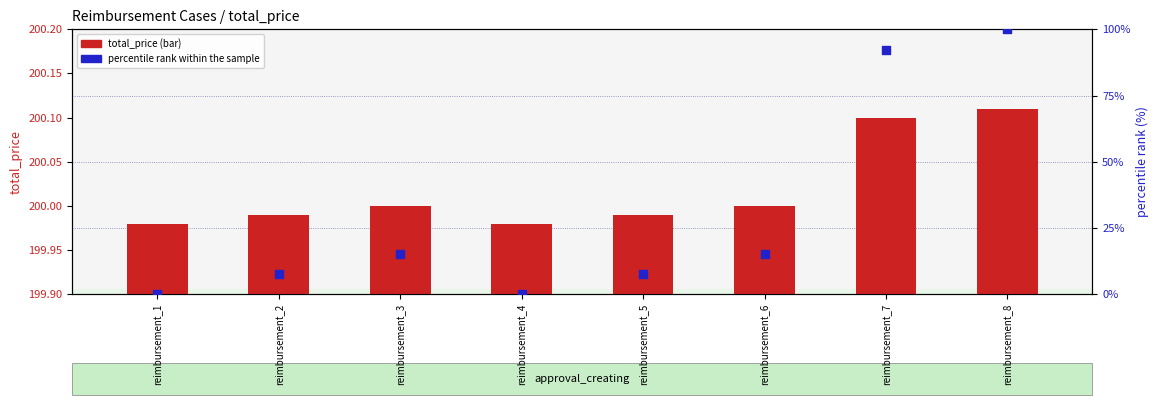

Which series has the largest total across all categories?

total_price